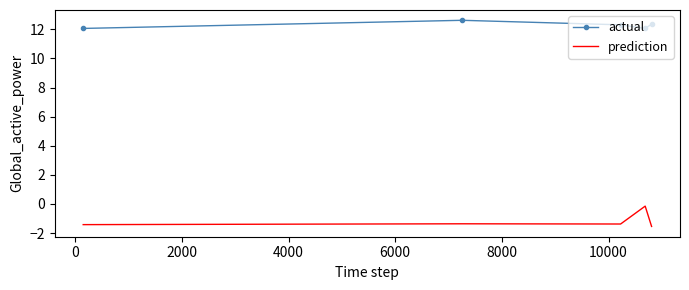

What is the minimum value shown in the chart?

-1.5